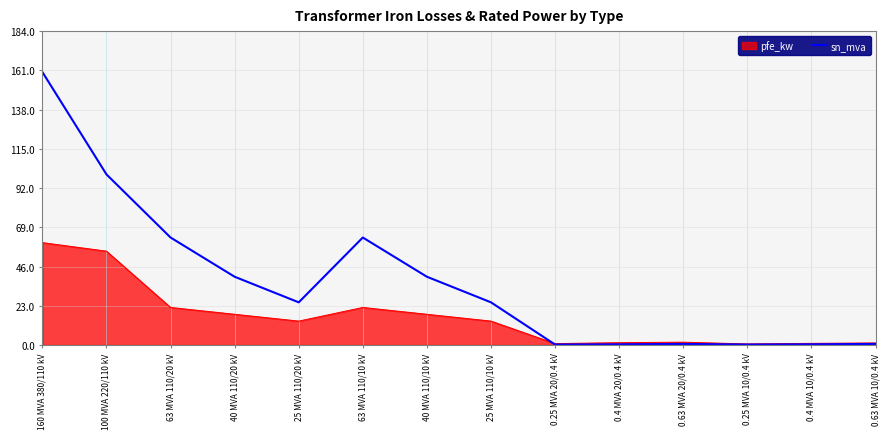

Rank the series by their maximum value, from highest to lowest.

sn_mva, pfe_kw